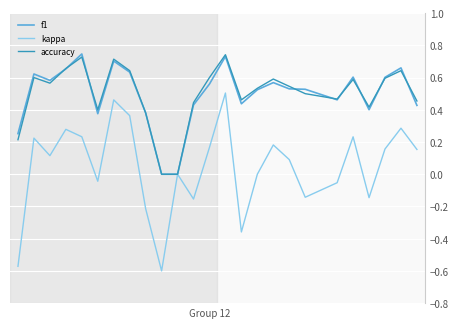

Which series has the largest range (max minus min)?

kappa